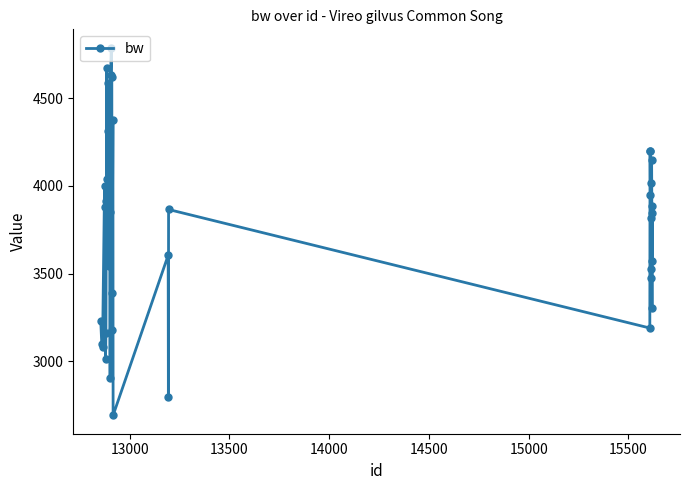

How many interior local valleys (lower than both neighbors) does the data have?

13